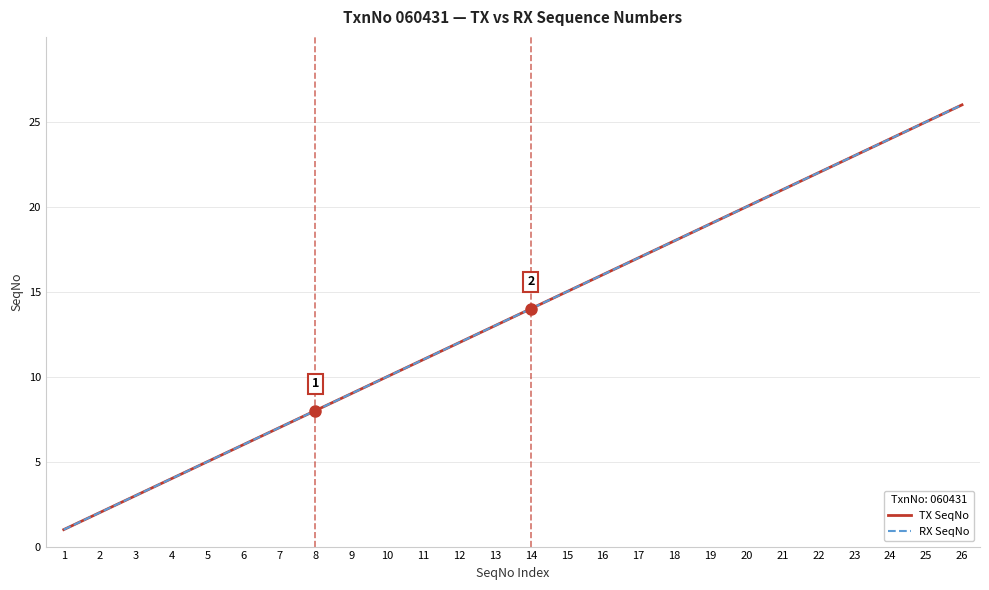

Which series has the widest spread of values?

TX SeqNo